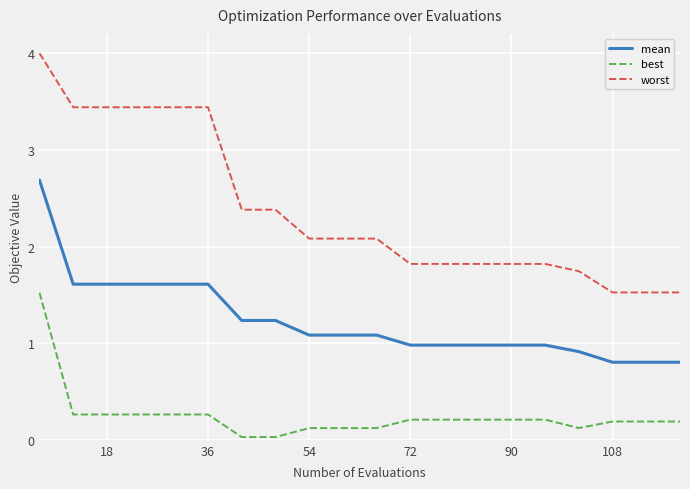

Which series has the largest total across all categories?

worst